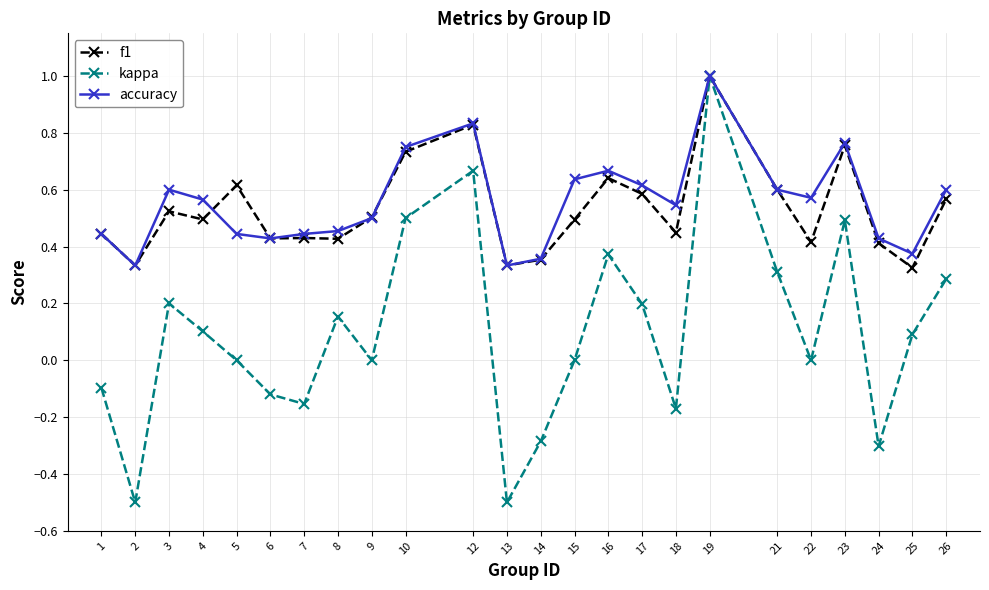

What is the minimum value shown in the chart?

-0.5